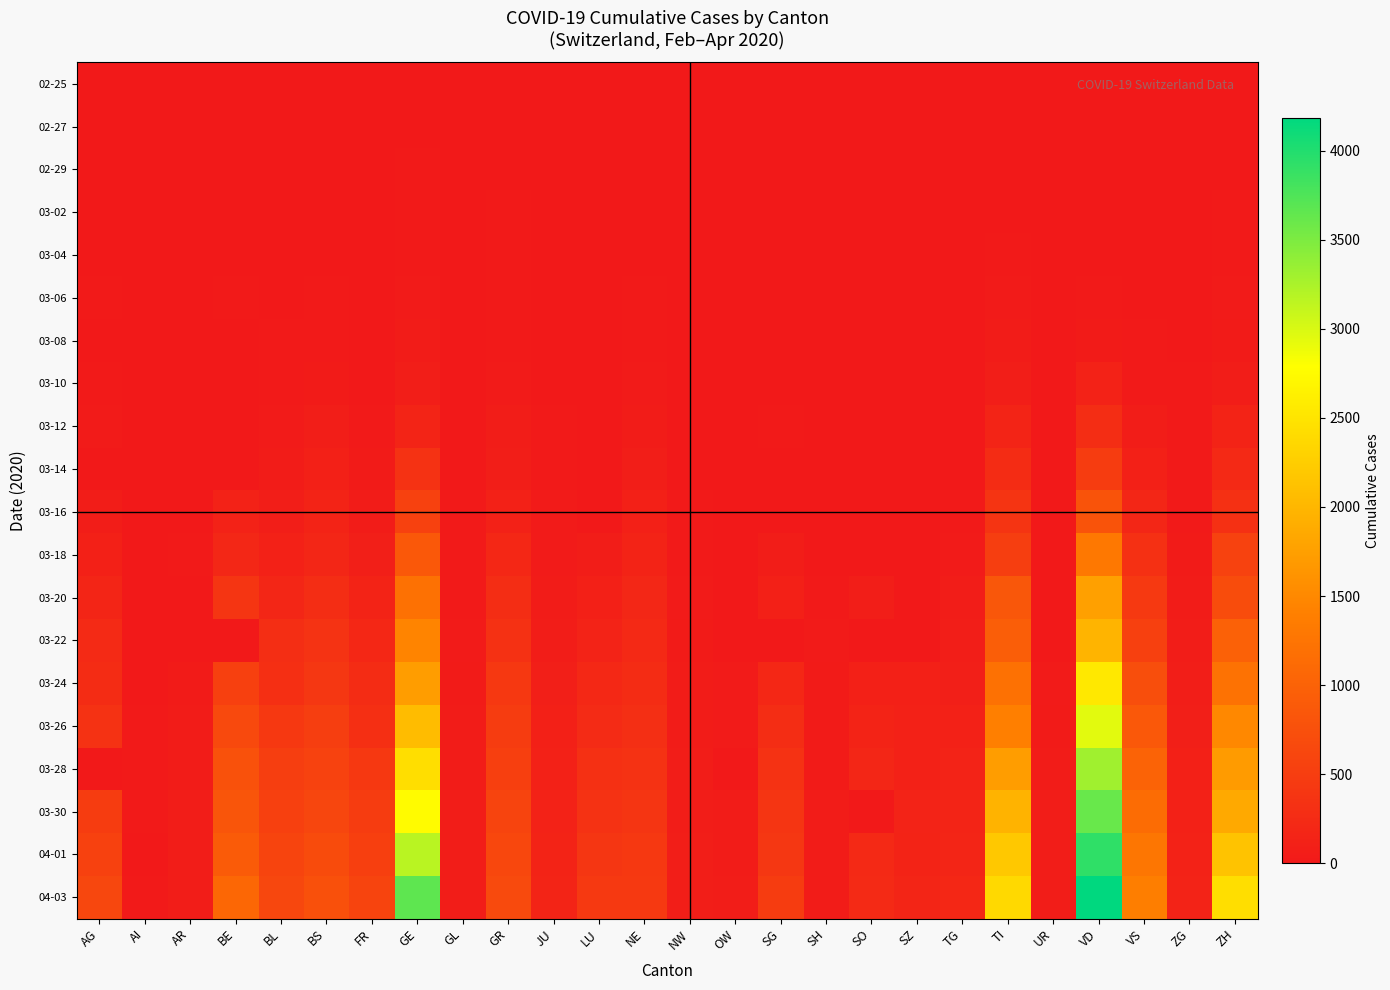

At which category is the sum across all series the highest?

VD